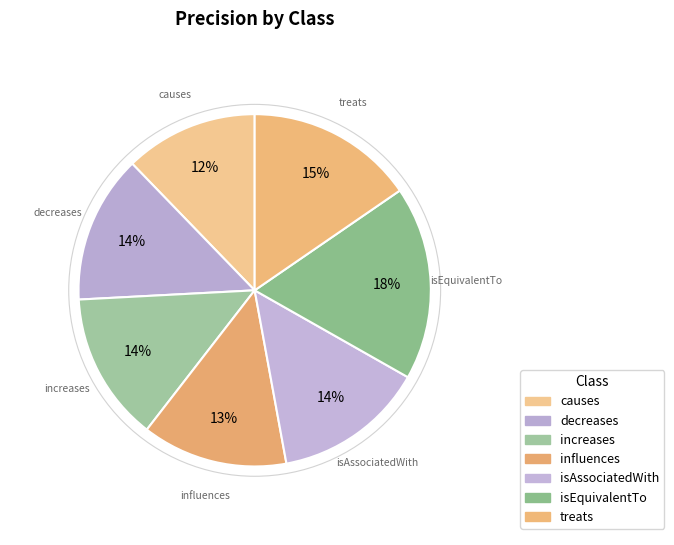

To the nearest percent, what is the combined percentage of treats and isAssociatedWith?

29%